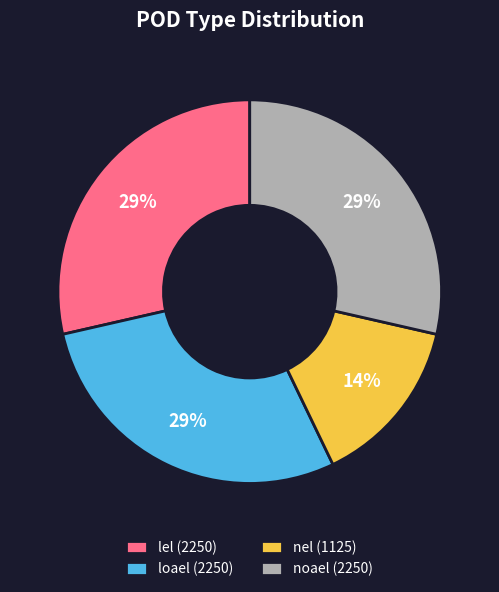

Which category has the smallest portion of the pie?

nel